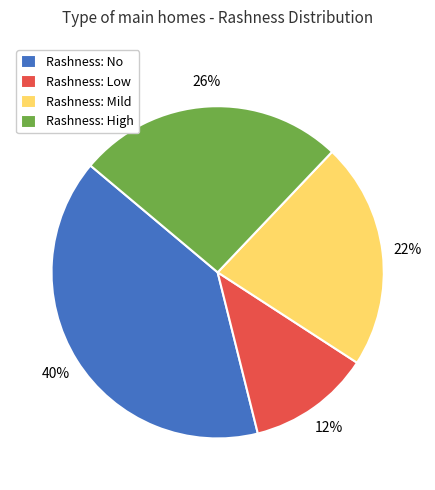

Rank the categories by value from highest to lowest.

Rashness: No, Rashness: High, Rashness: Mild, Rashness: Low